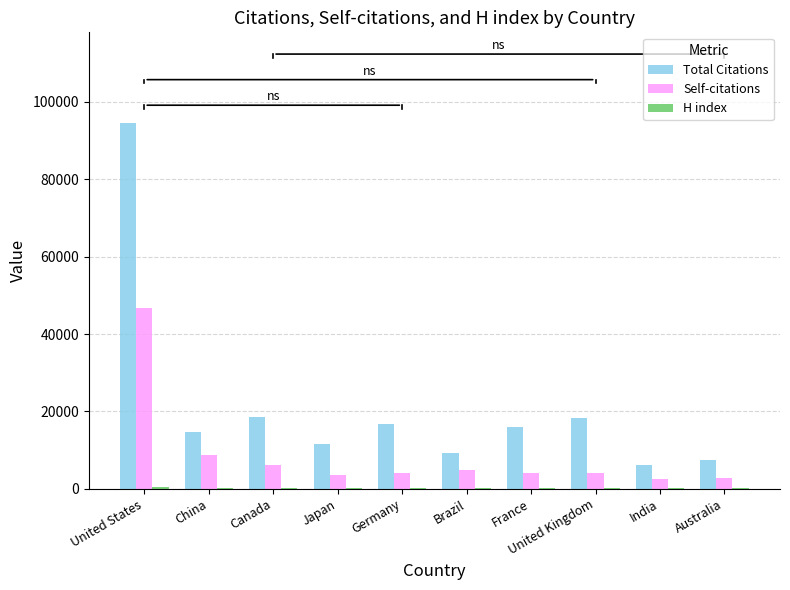

Is it true that Total Citations equals 18287 at United Kingdom?

True